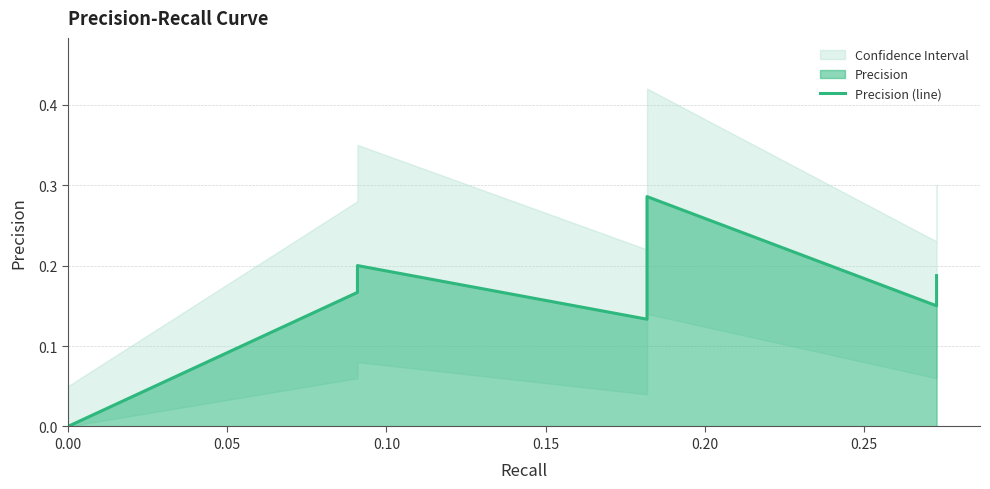

What is the sum of all values?

2.9